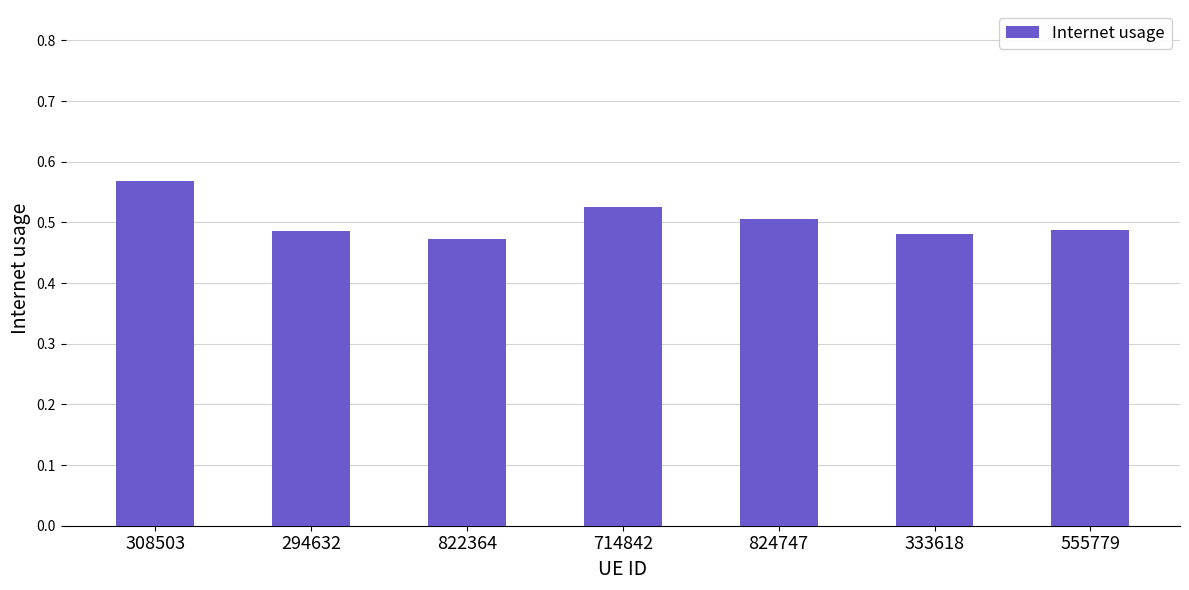

Count the values in the range 0 to 1.

7